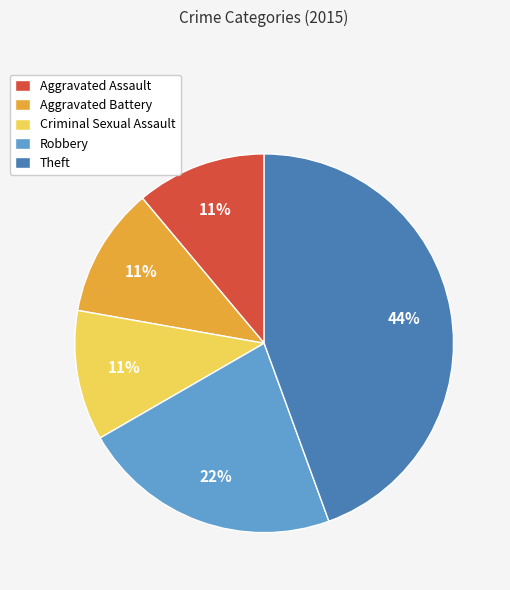

The Aggravated Battery slice represents 11% of the pie. True or false?

True